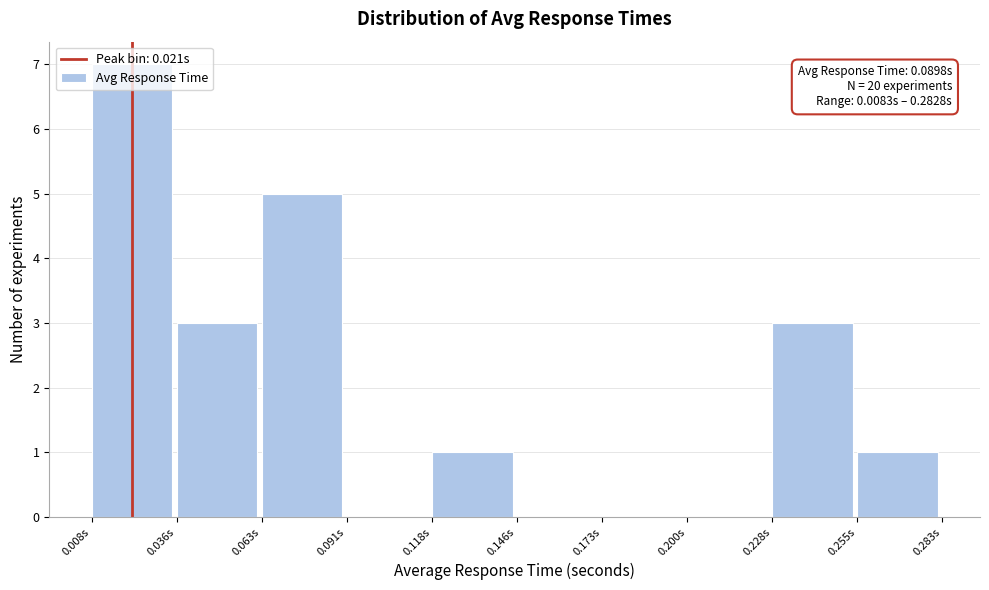

Over which range of the x-axis is the bar tallest?

0.010 to 0.035